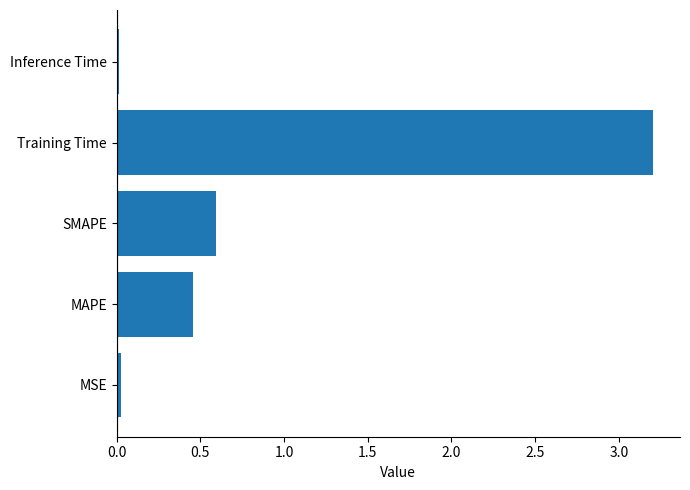

What is the greatest value displayed?

3.2